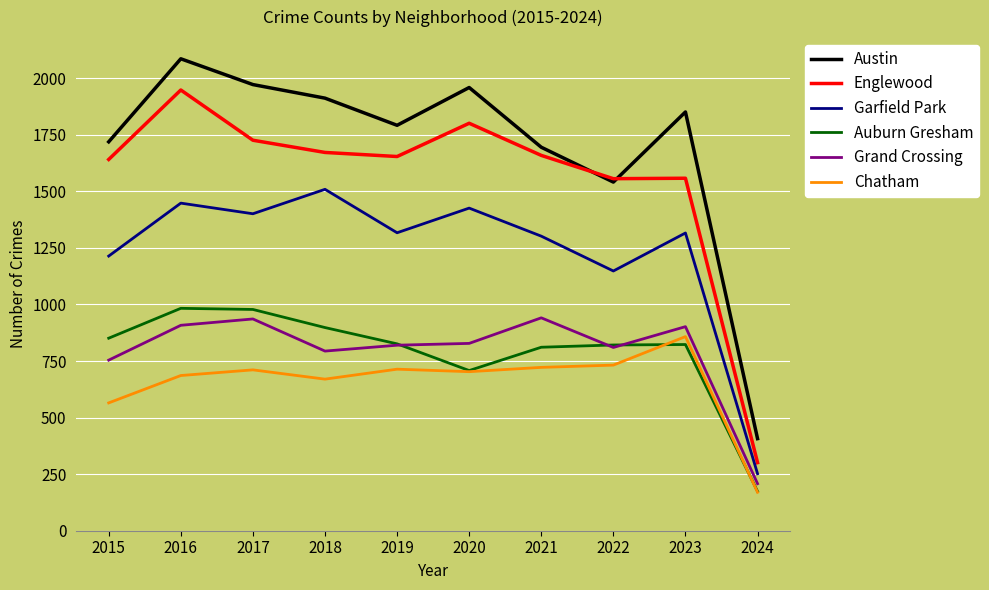

Is it true that Englewood equals 793 at 2021?

False